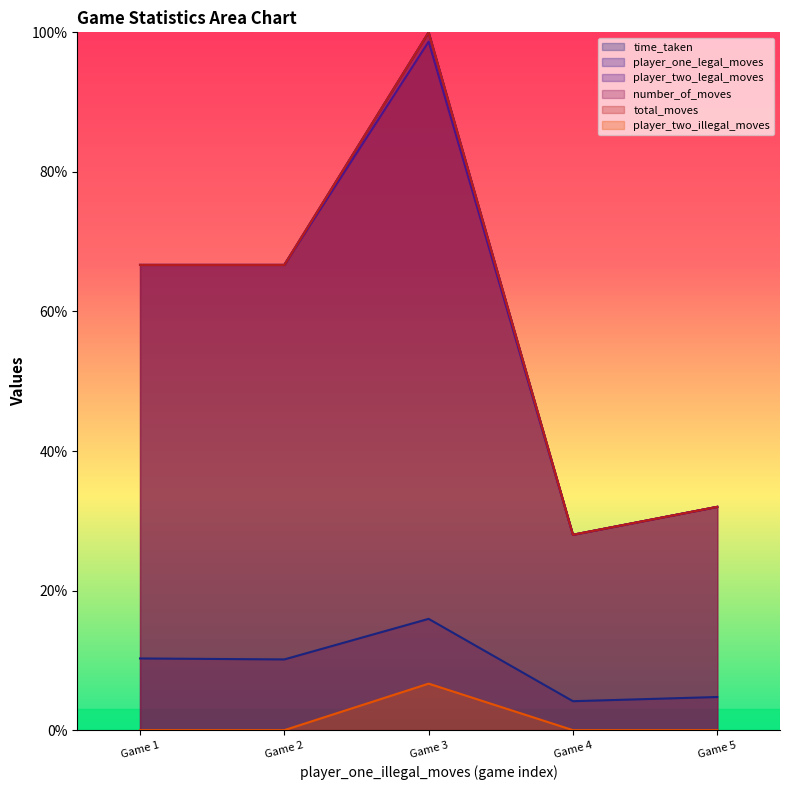

In player_one_legal_moves, how many points are lower than both neighbors (excluding endpoints)?

1